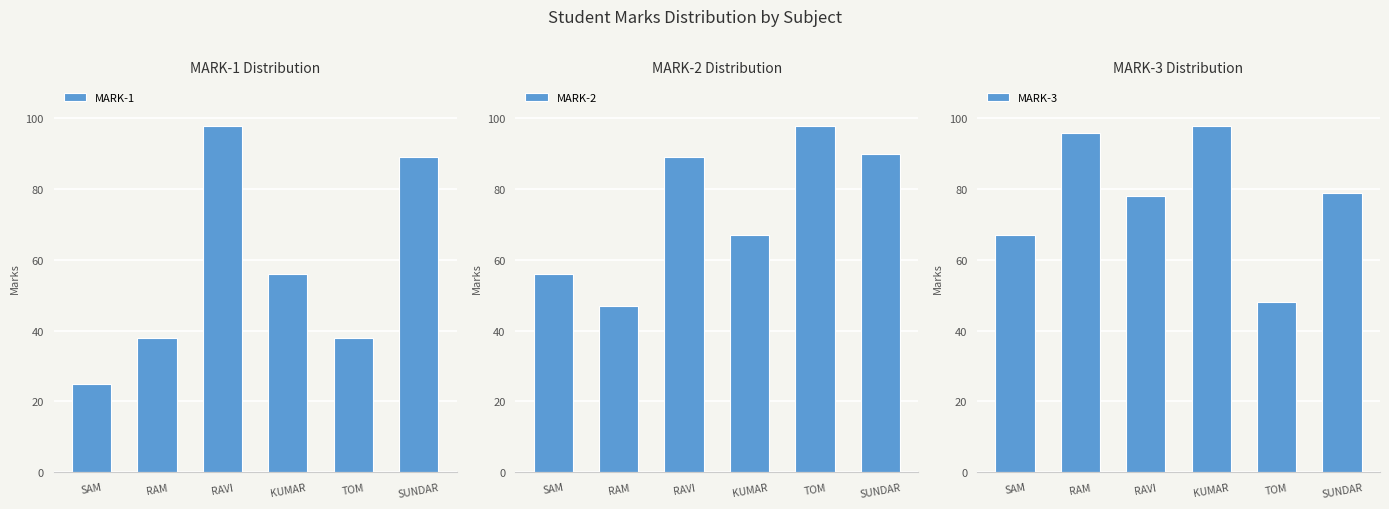

What is the value of the MARK-1 bar at the 5th from the left?

38